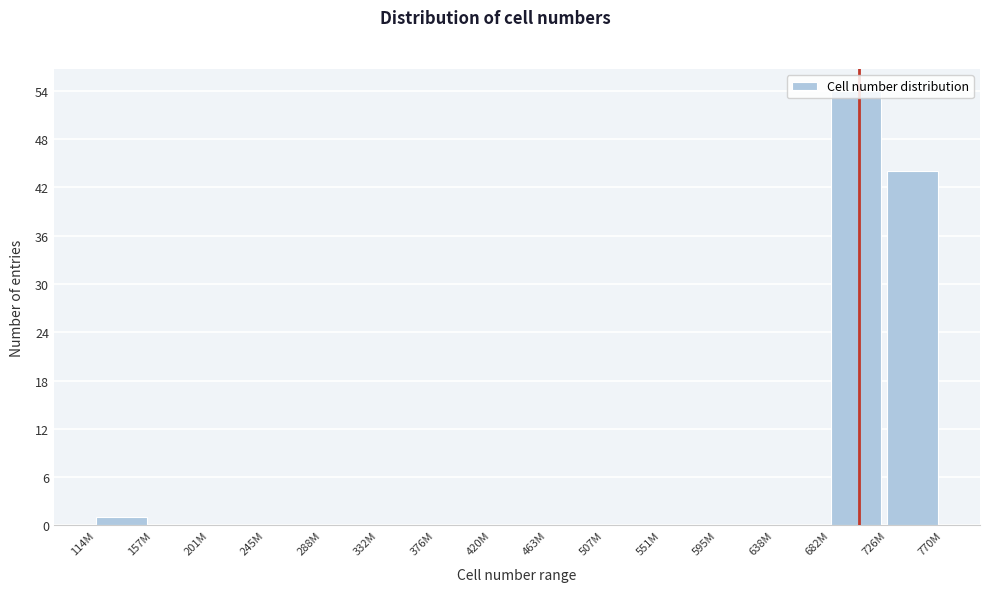

What is the sum of all values?

99